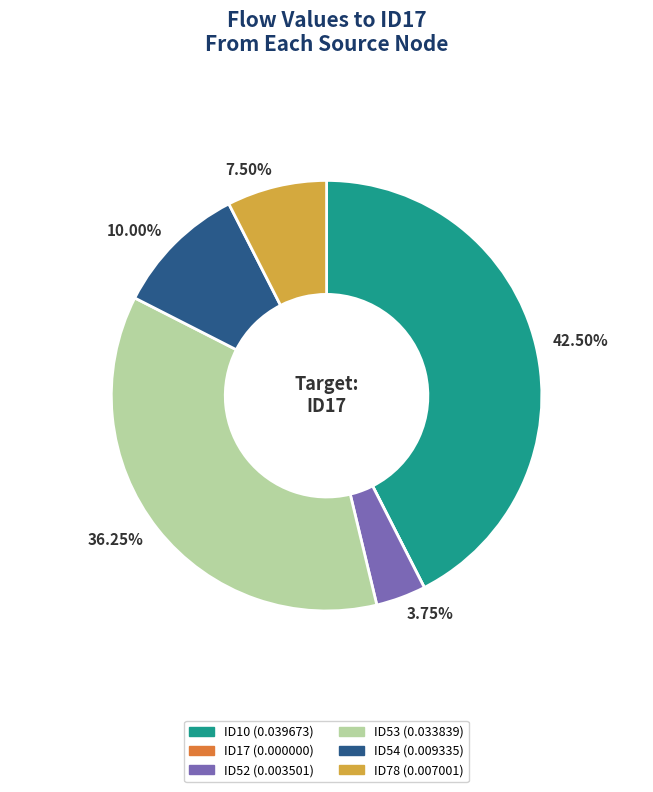

Is there any slice that represents more than half of the pie?

No